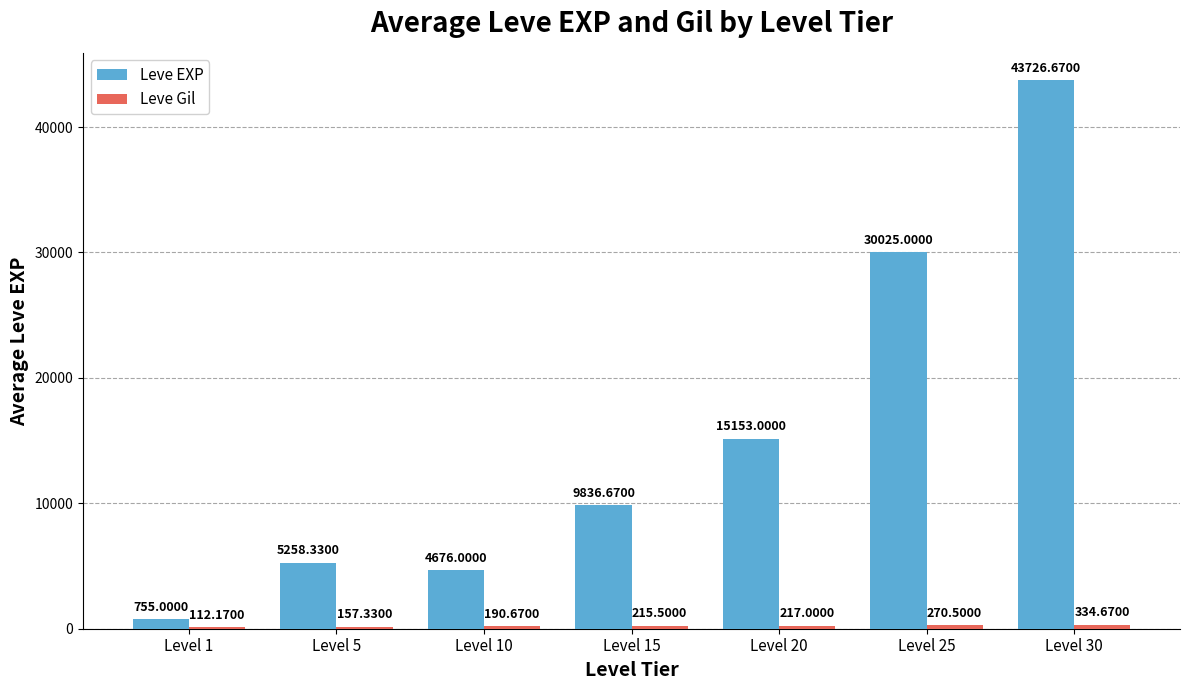

What is the sum of all Leve EXP values?

109430.7